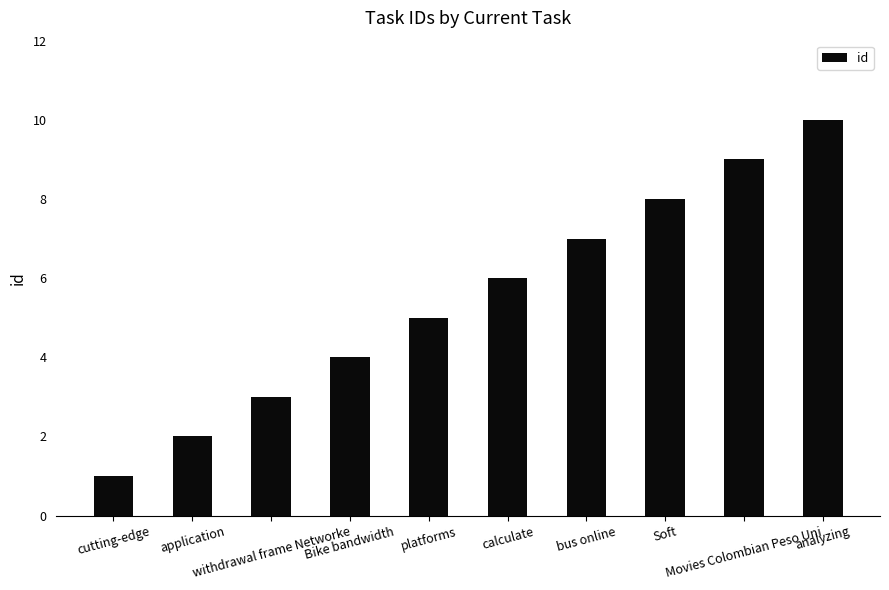

What is the value of the 3rd bar from the left?

3